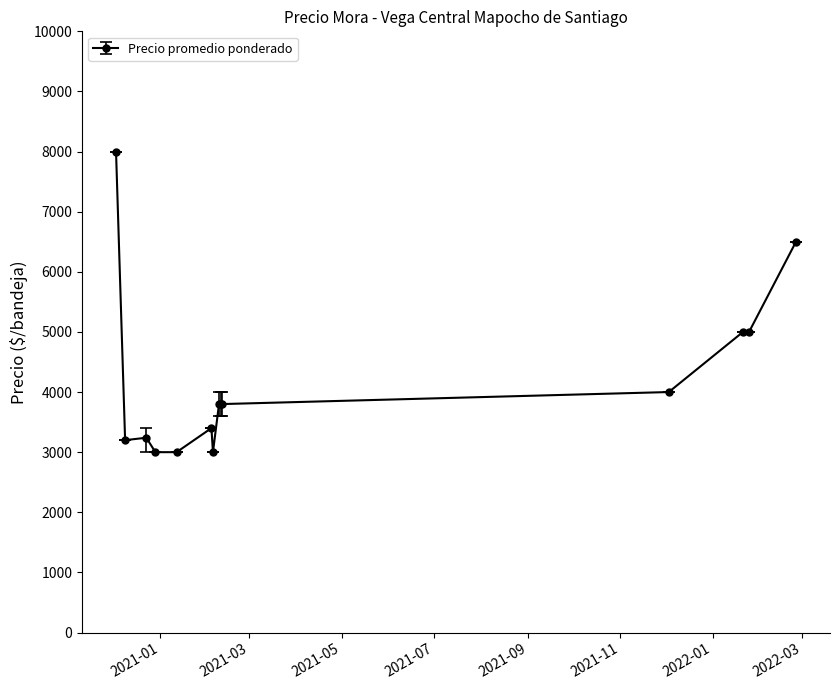

True or false: the data has more than 0 interior local peaks.

True